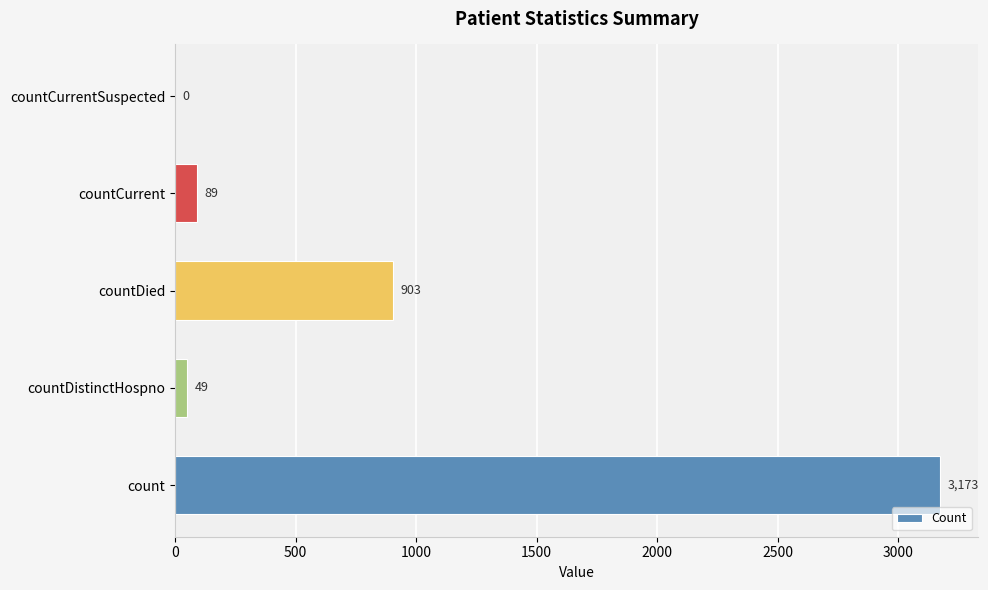

Reading bottom to top, what are all the values shown in this chart?

count=3173	countDistinctHospno=49	countDied=903	countCurrent=89	countCurrentSuspected=0